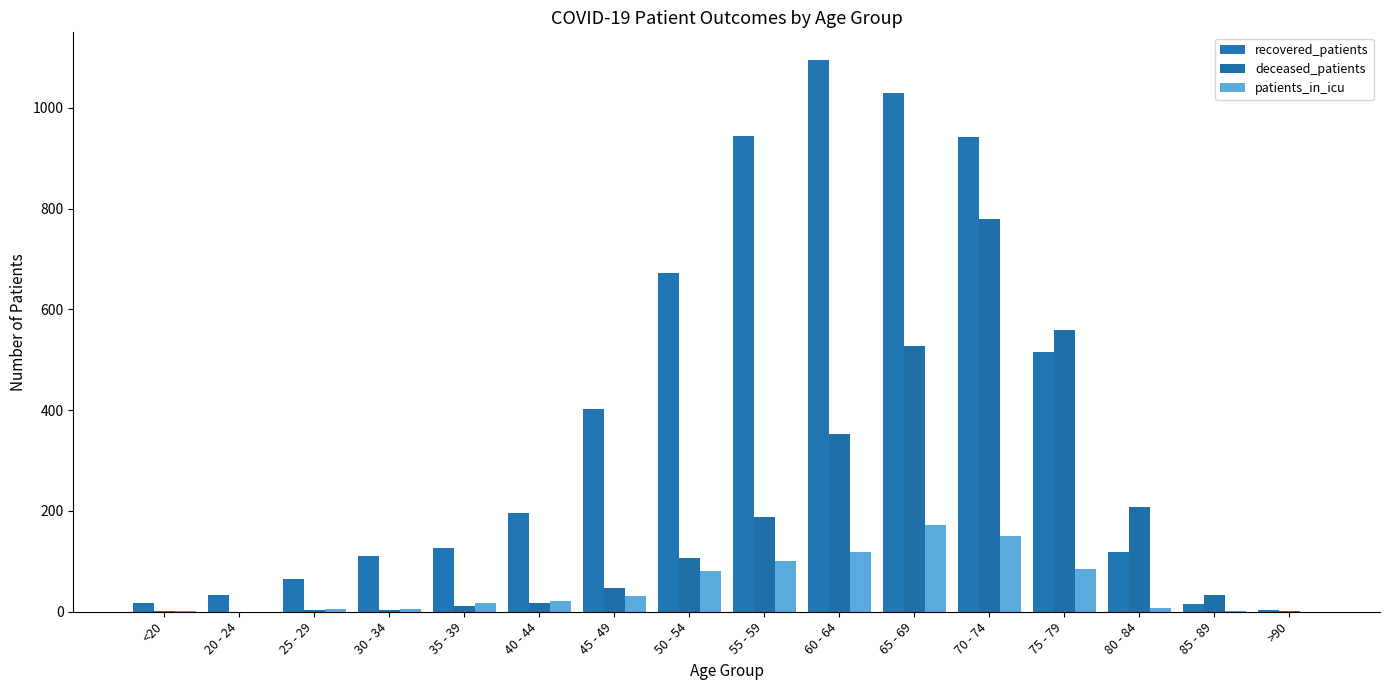

Are the bars grouped side by side (vs. stacked)?

Yes